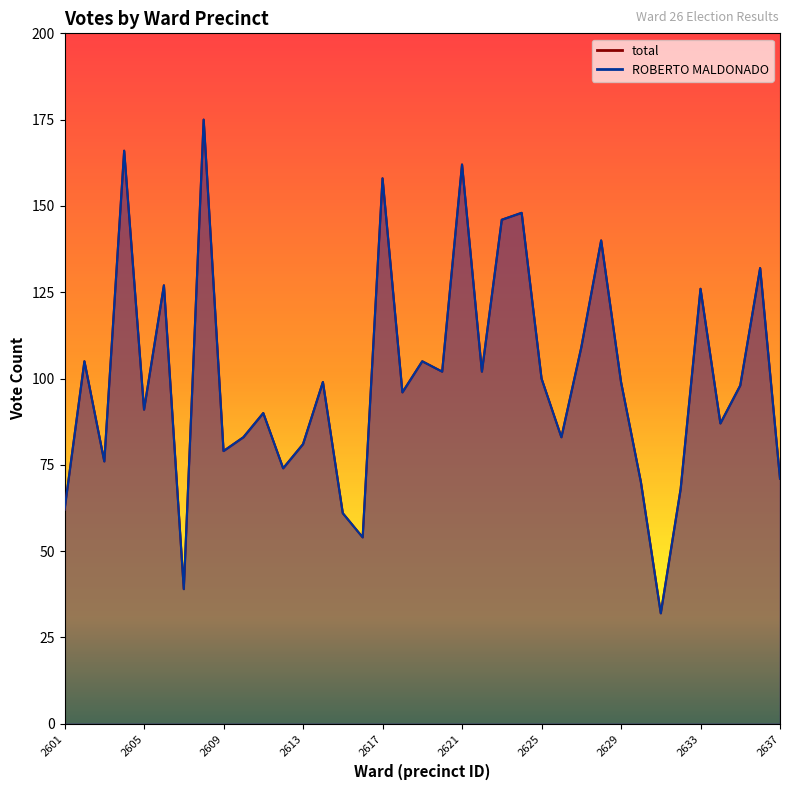

Is it true that total equals 46 at 2637?

False